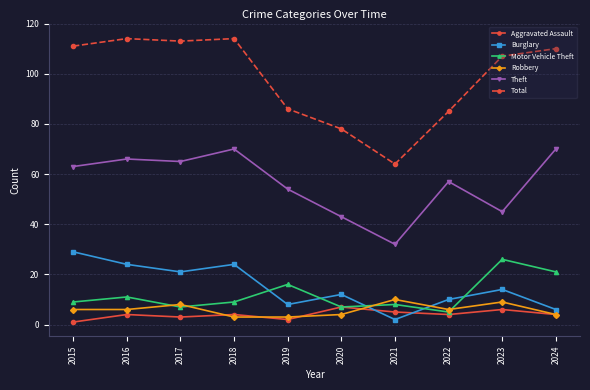

True or false: Robbery and Burglary intersect in this chart.

True